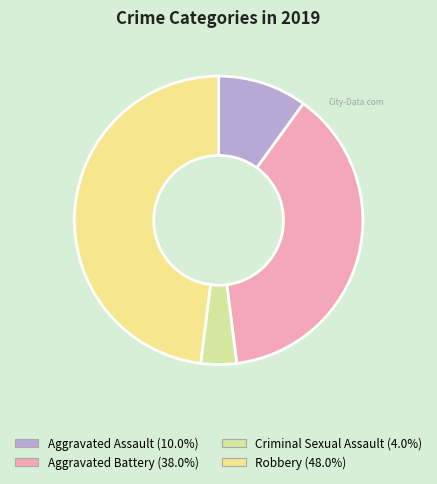

To the nearest percent, what is the combined percentage of Criminal Sexual Assault and Aggravated Battery?

42%